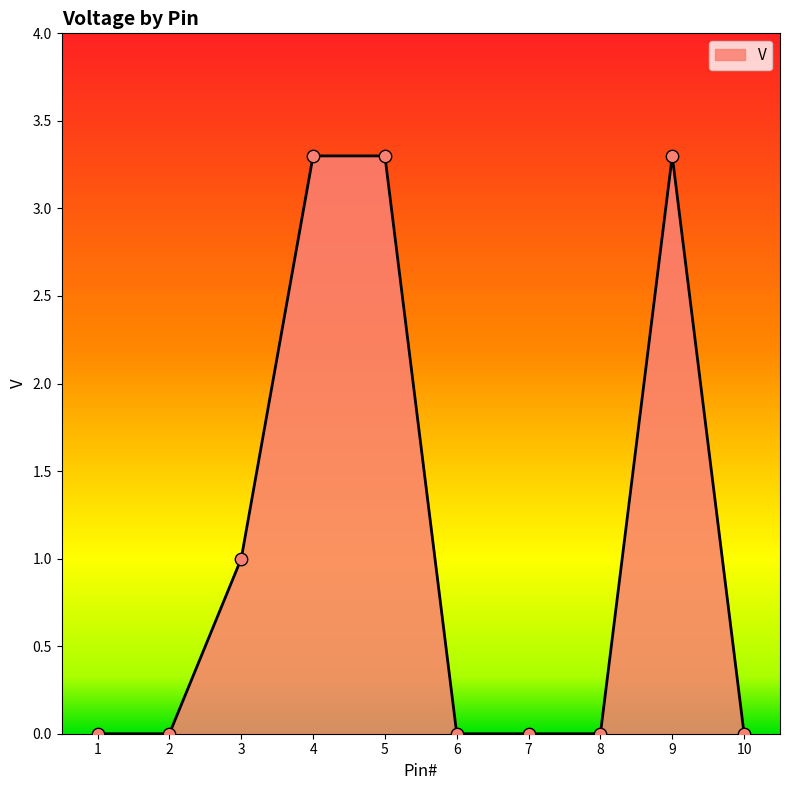

Between 3 and 5, which is larger?

5